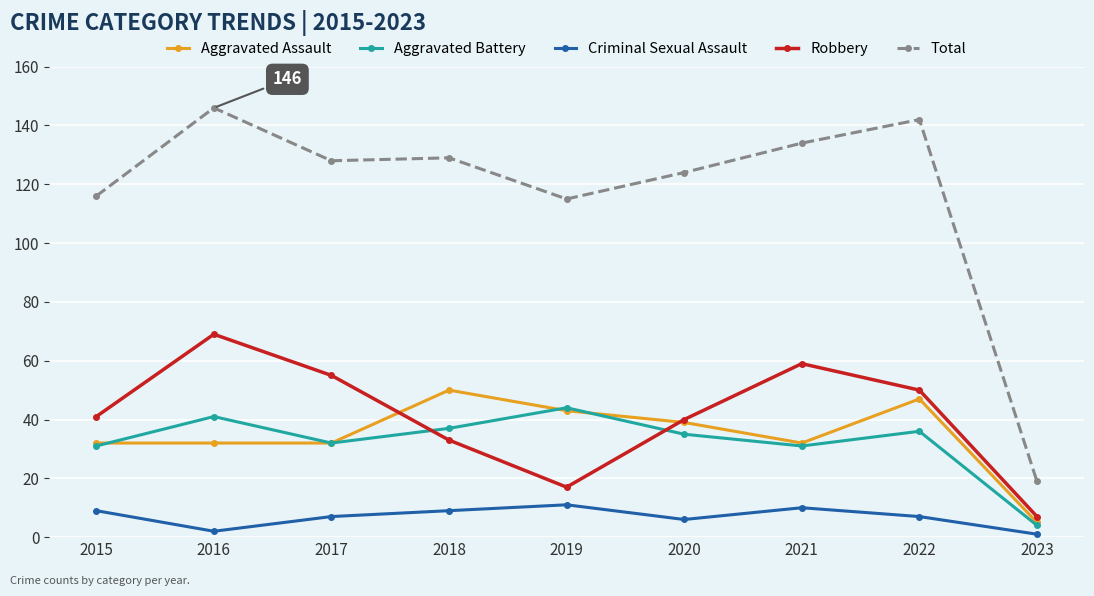

What is the lowest value of the Total series?

19